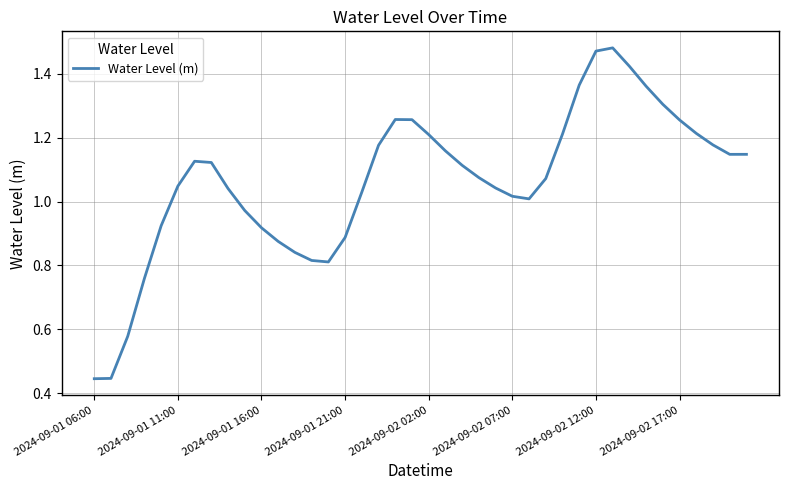

How many lines are shown in the chart?

1